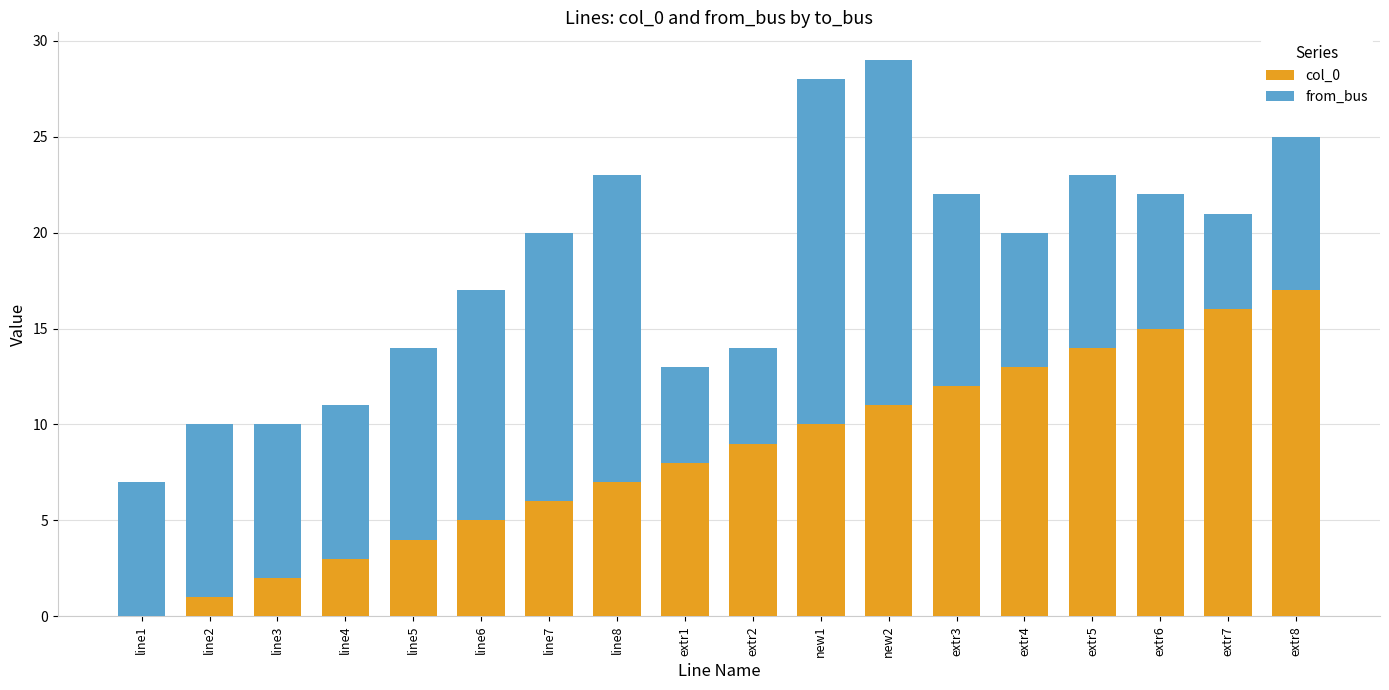

What is the sum of all col_0 values?

153